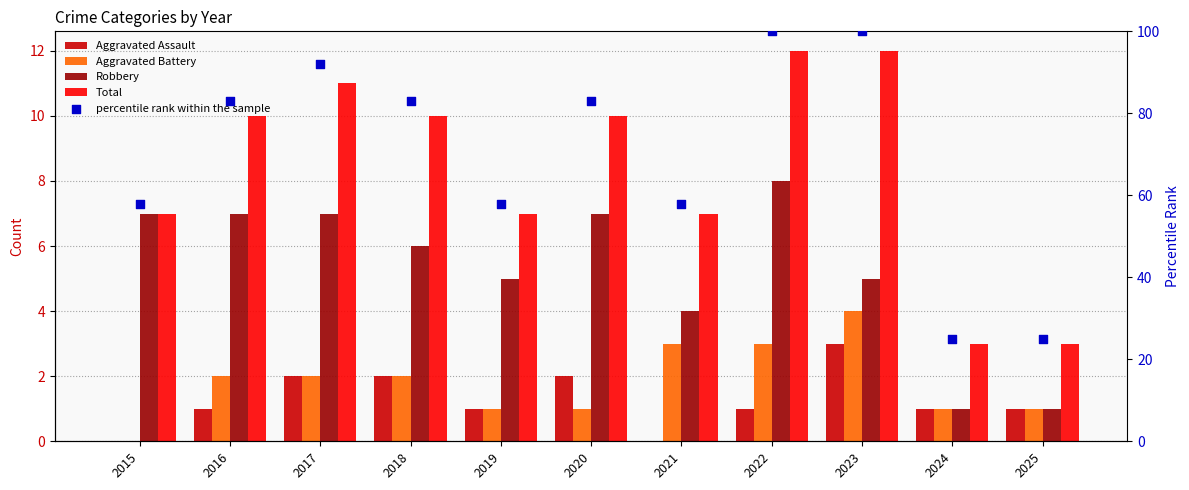

What is the total value across all series at 2016?

103